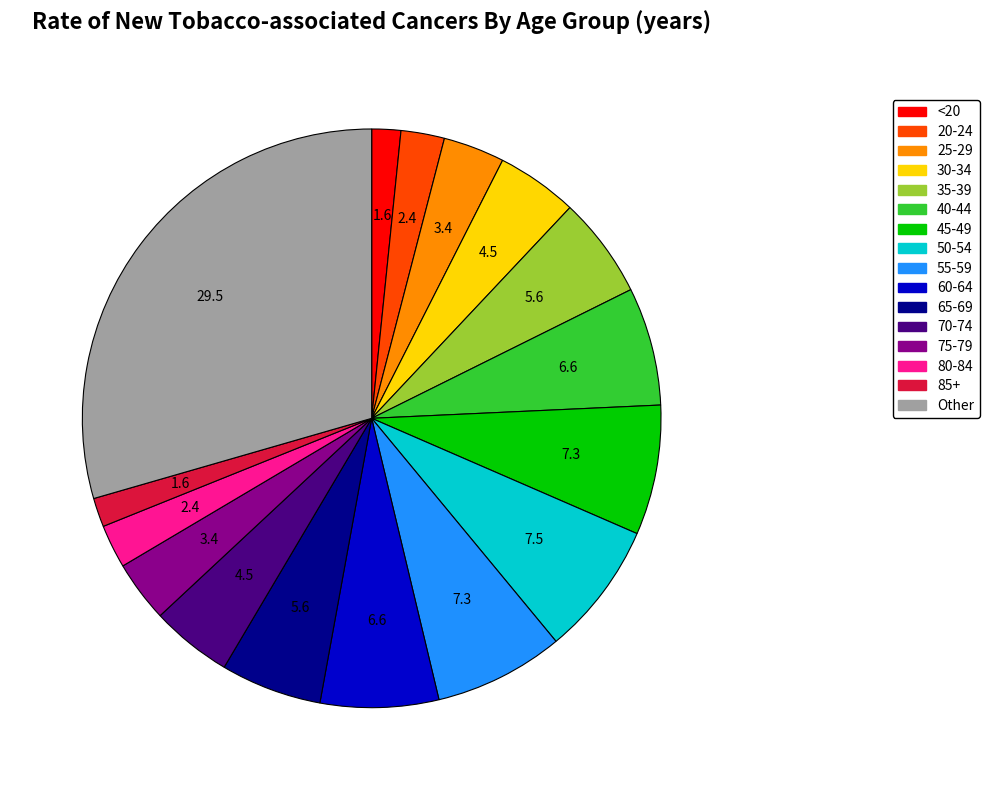

Do 80-84 and 75-79 together represent more than half of the pie?

No